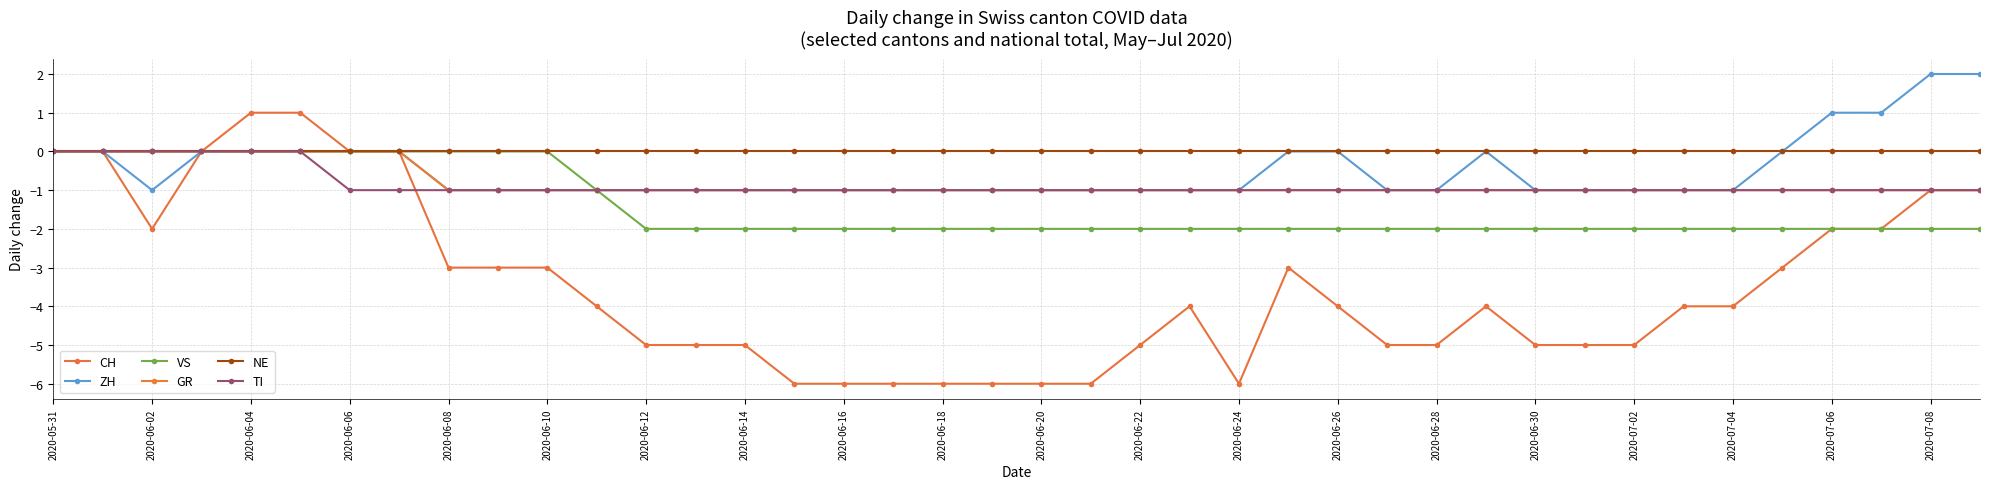

How many series are shown in this chart?

6